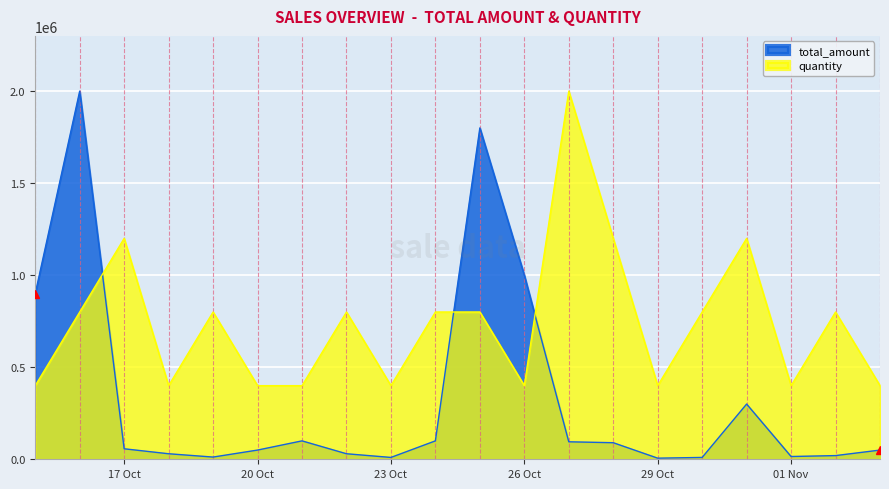

Reading left to right, extract all data points from this chart.

total_amount: 900000.0	2000001.0	57000.0	30000.0	12000.0	50000.0	100000.0	30000.0	10000.0	100000.0	1800000.0	1000000.0	95000.0	90000.0	6000.0	10000.0	300000.0	15000.0	20000.0	50000.0
quantity: 400000.2	800000.4	1200000.6	400000.2	800000.4	400000.2	400000.2	800000.4	400000.2	800000.4	800000.4	400000.2	2000001.0	1200000.6	400000.2	800000.4	1200000.6	400000.2	800000.4	400000.2